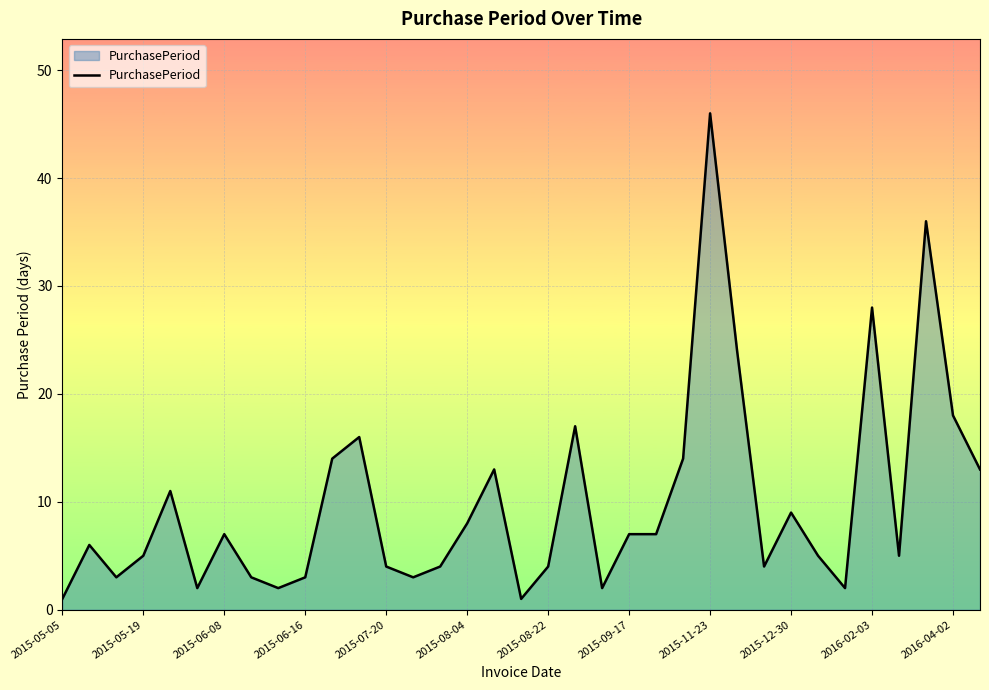

What is the greatest value displayed?

46